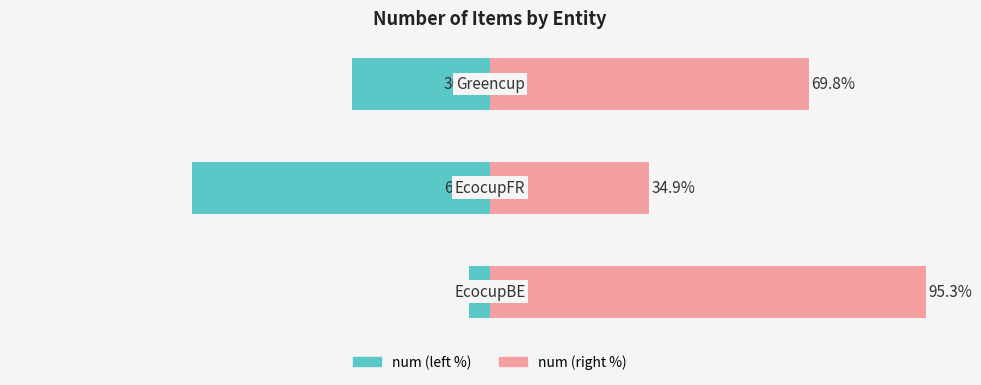

How many data points does each series have?

3